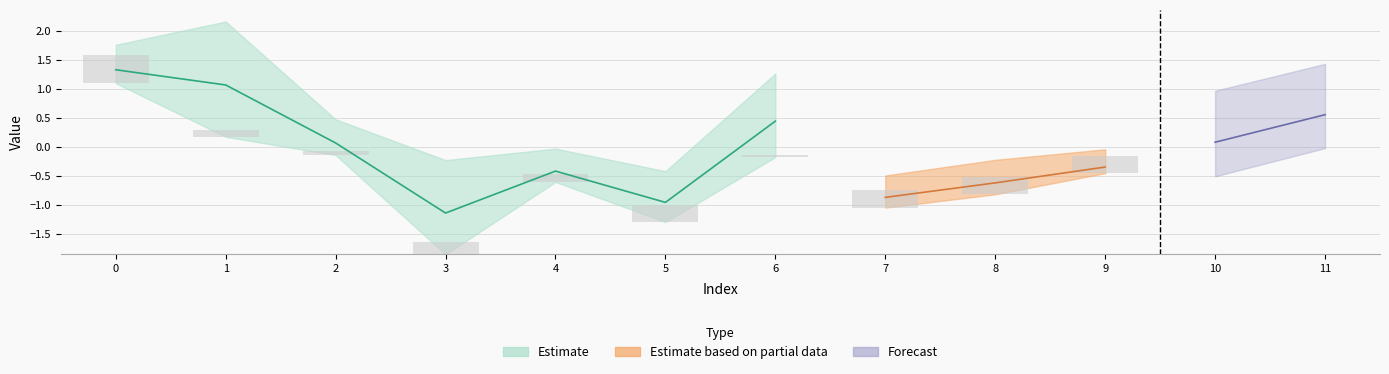

Read the row_1 value at 7.

-0.8